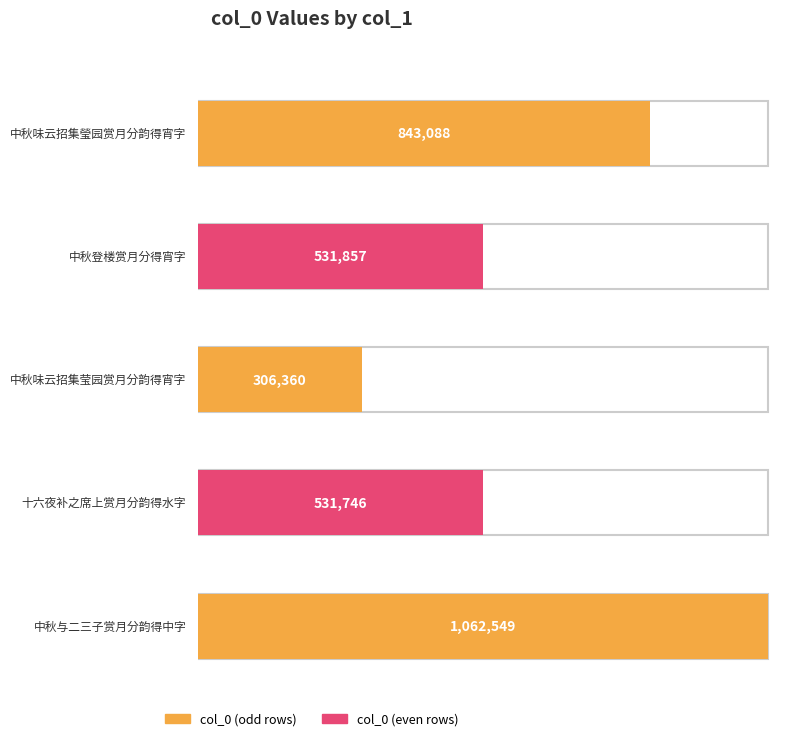

At which category does the chart reach its minimum across all series?

中秋味云招集莹园赏月分韵得宵字